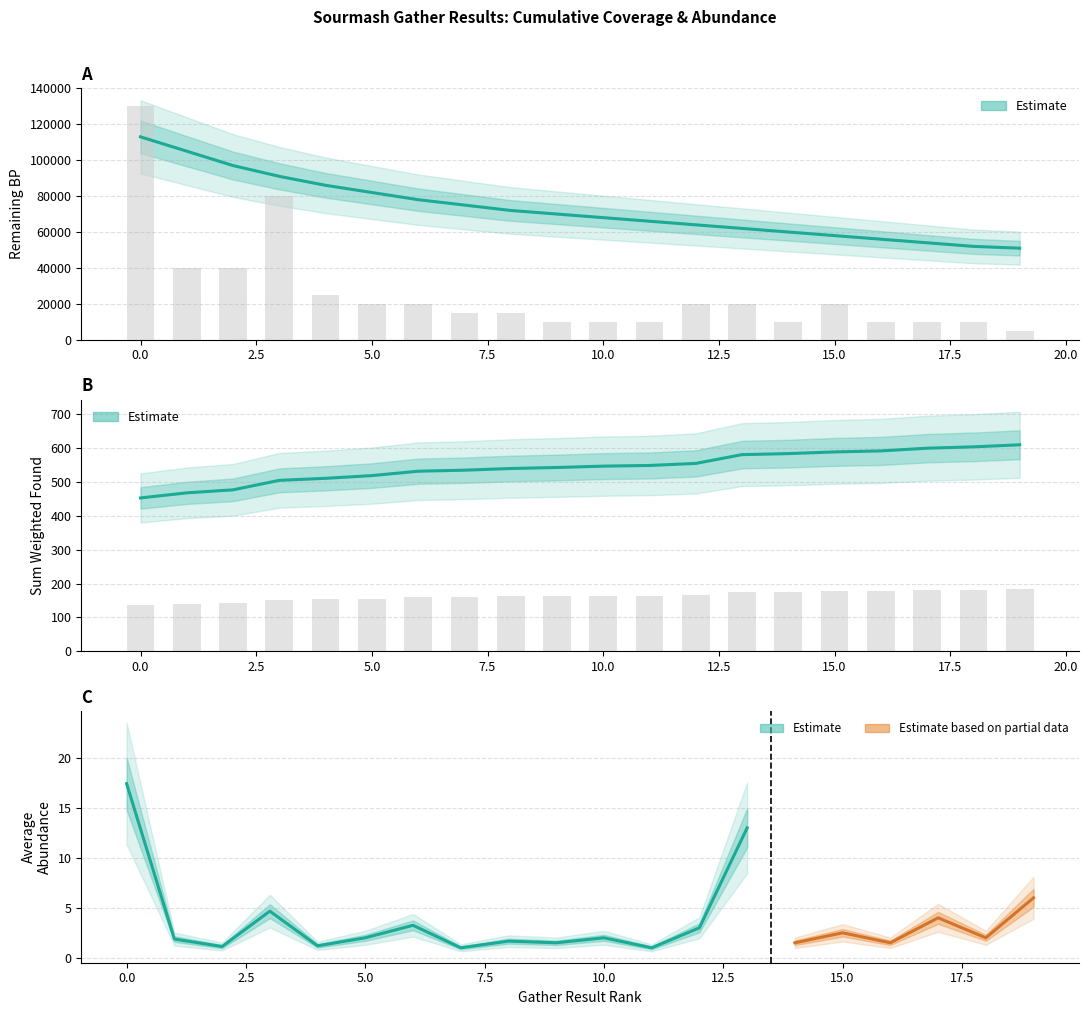

Is the value of sum_weighted_found at 12 greater than the value of remaining_bp at 11?

No